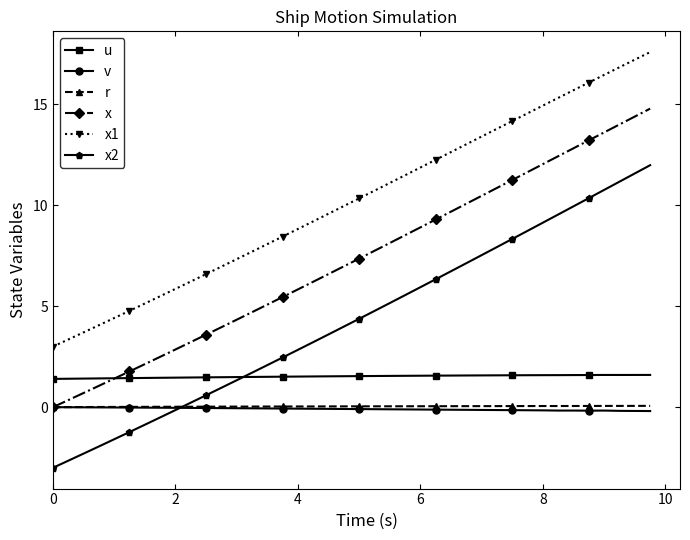

True or false: v and x1 intersect in this chart.

False